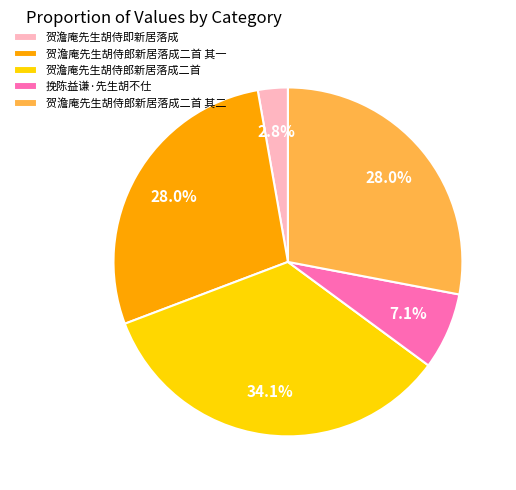

Approximately how many times larger is the value at 贺澹庵先生胡侍郎新居落成二首 compared to 贺澹庵先生胡侍郎新居落成二首 其一?

1.2